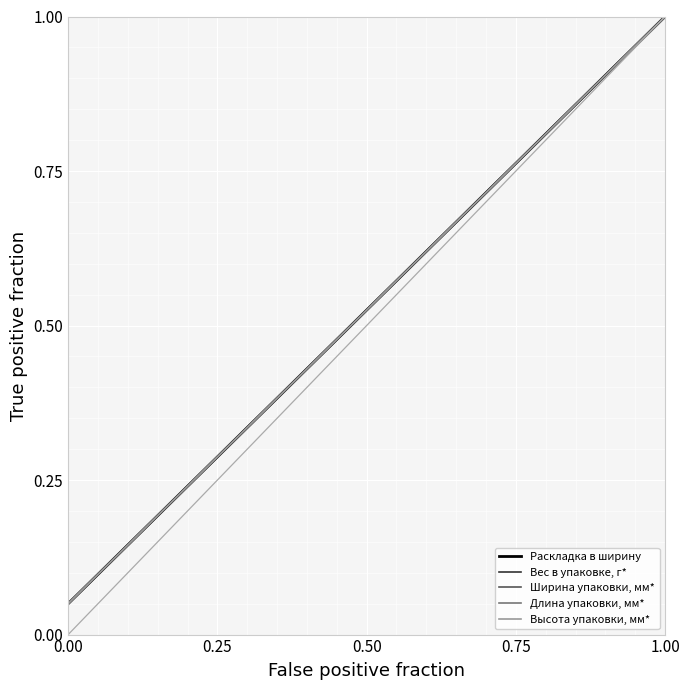

What is the value of the Вес в упаковке, г* point at the 17th from the left?

0.8